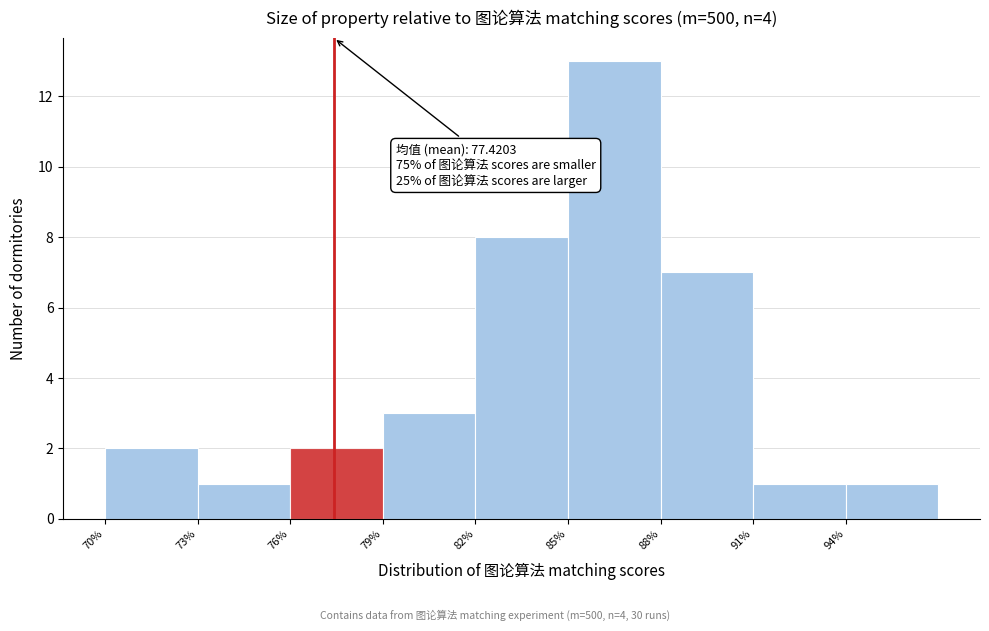

Over which range of the x-axis is the bar tallest?

85 to 88